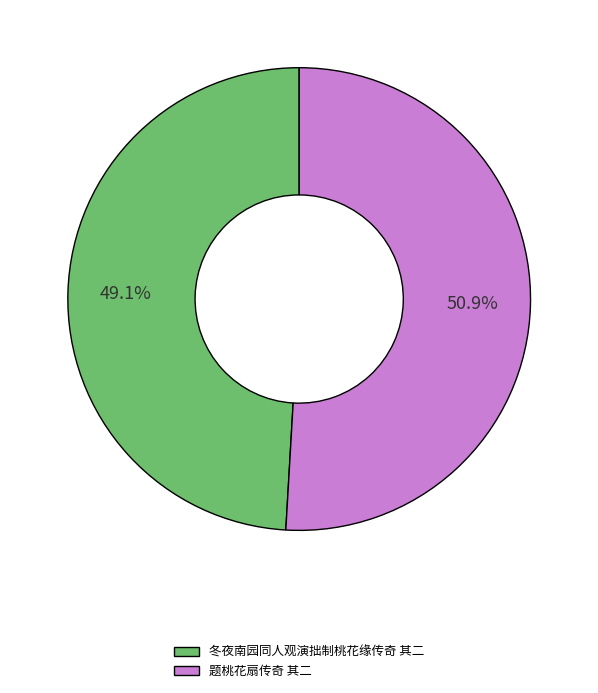

Does 题桃花扇传奇 其二 account for over 50% of the chart?

Yes